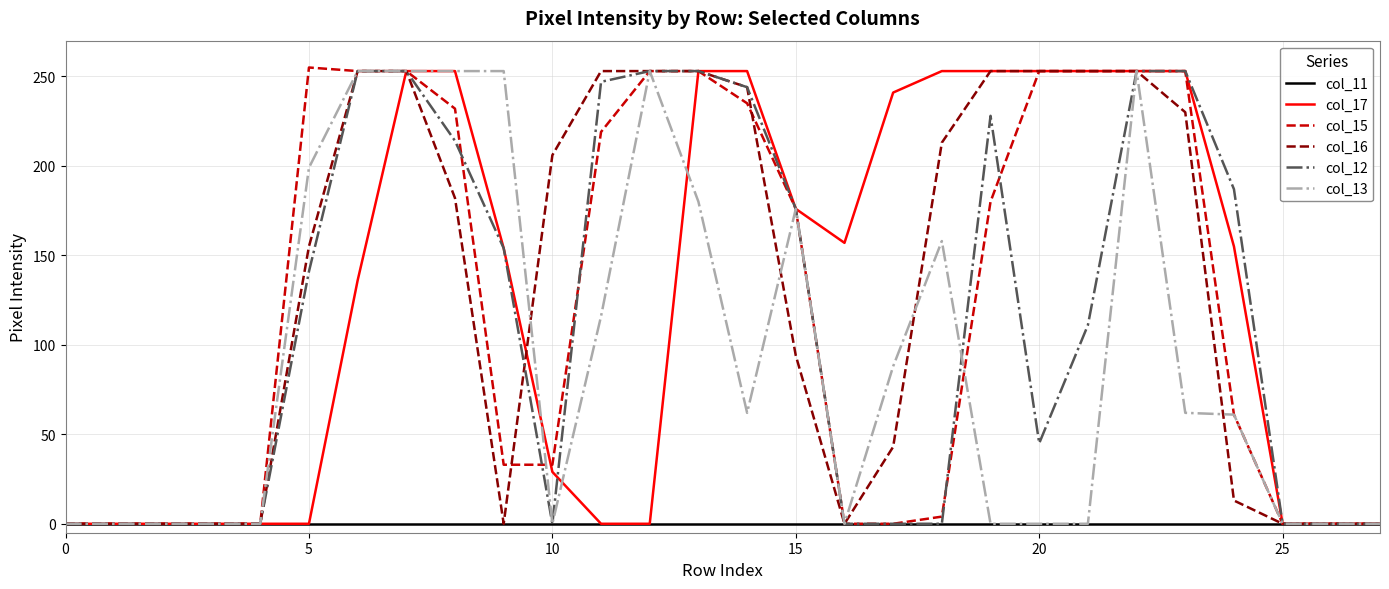

What is the greatest value displayed?

255